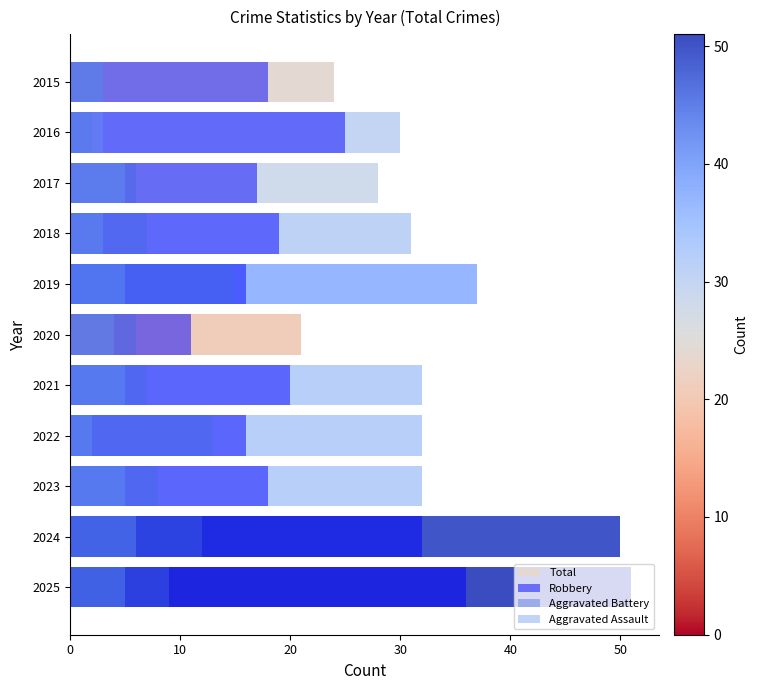

Is it true that Aggravated Battery equals 15 at 2019?

True